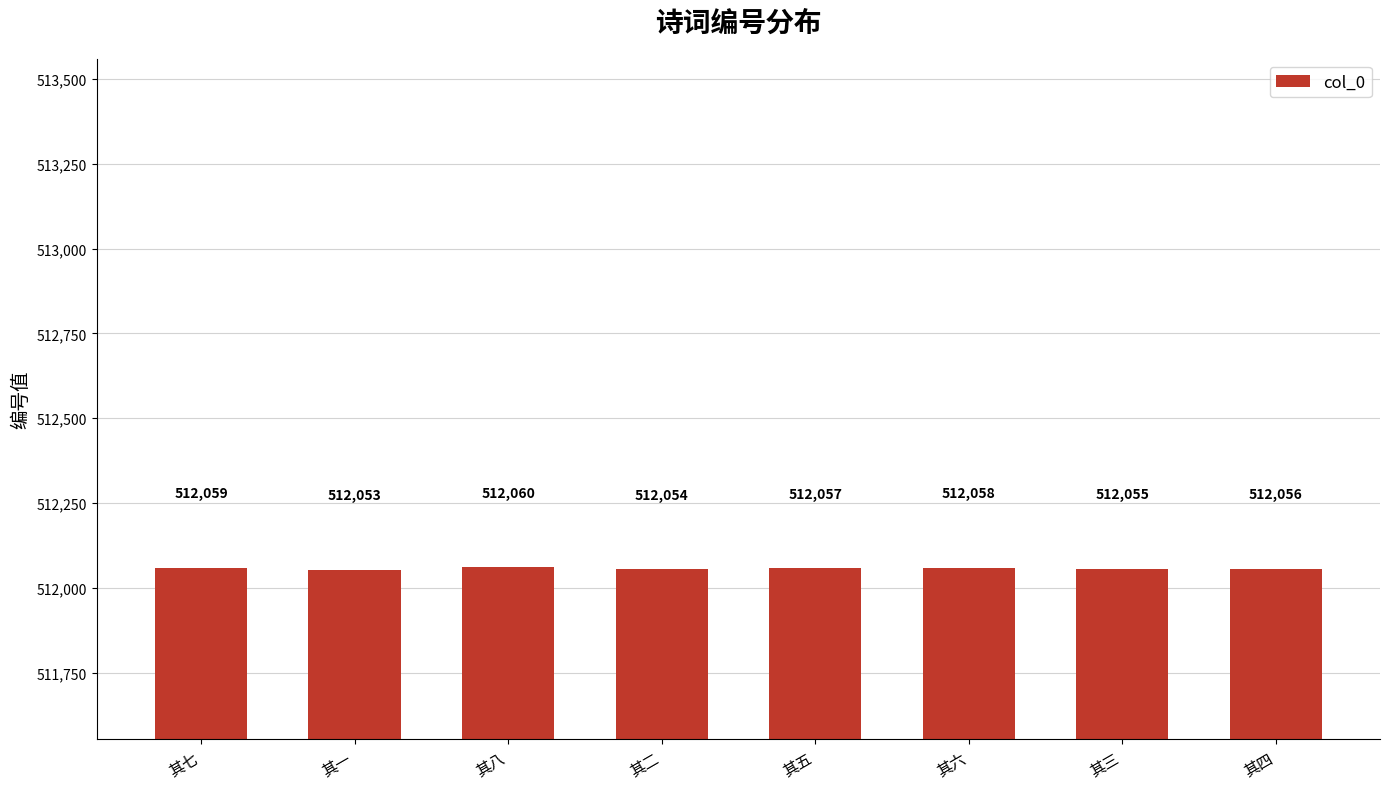

At which label does the data first exceed 512057?

其七